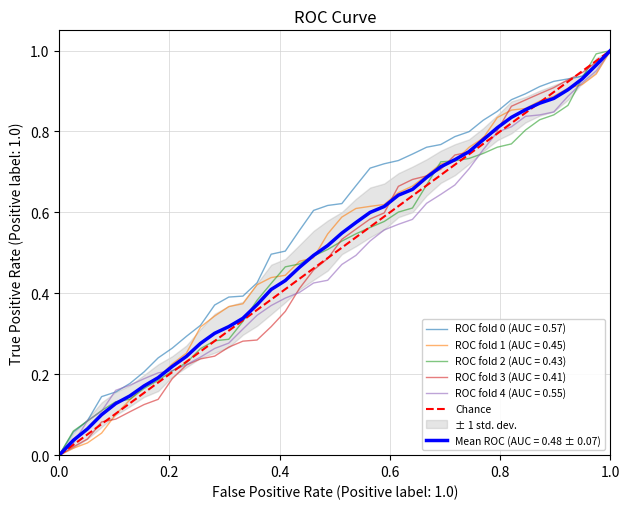

What is the difference between the maximum and minimum values?

1